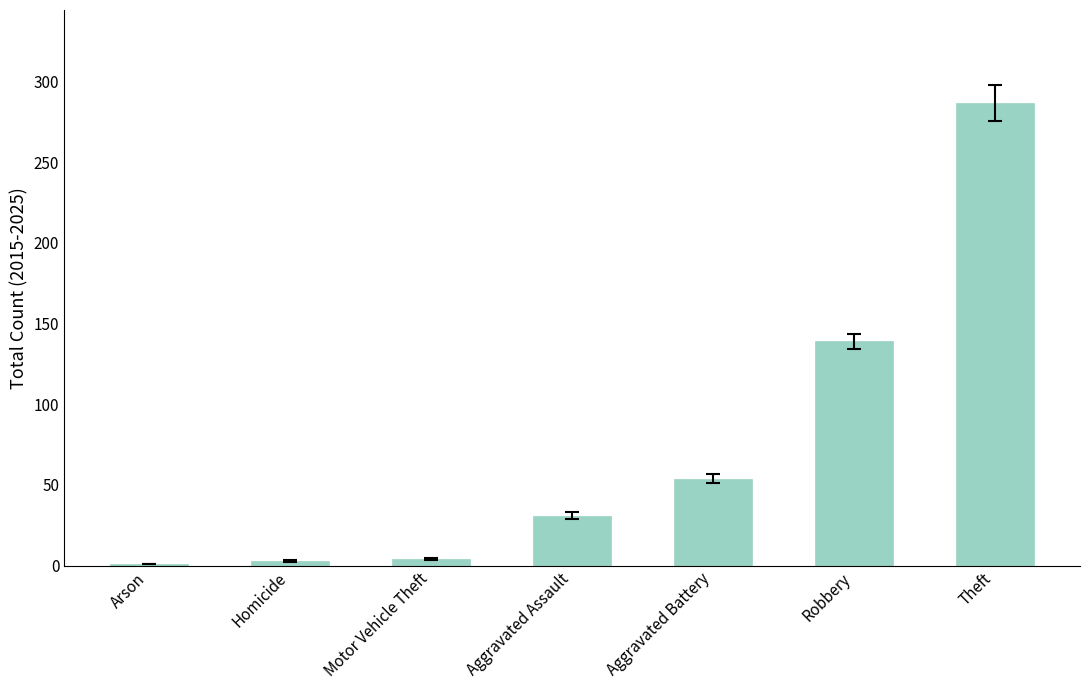

At which label is the value closest to 144?

Robbery